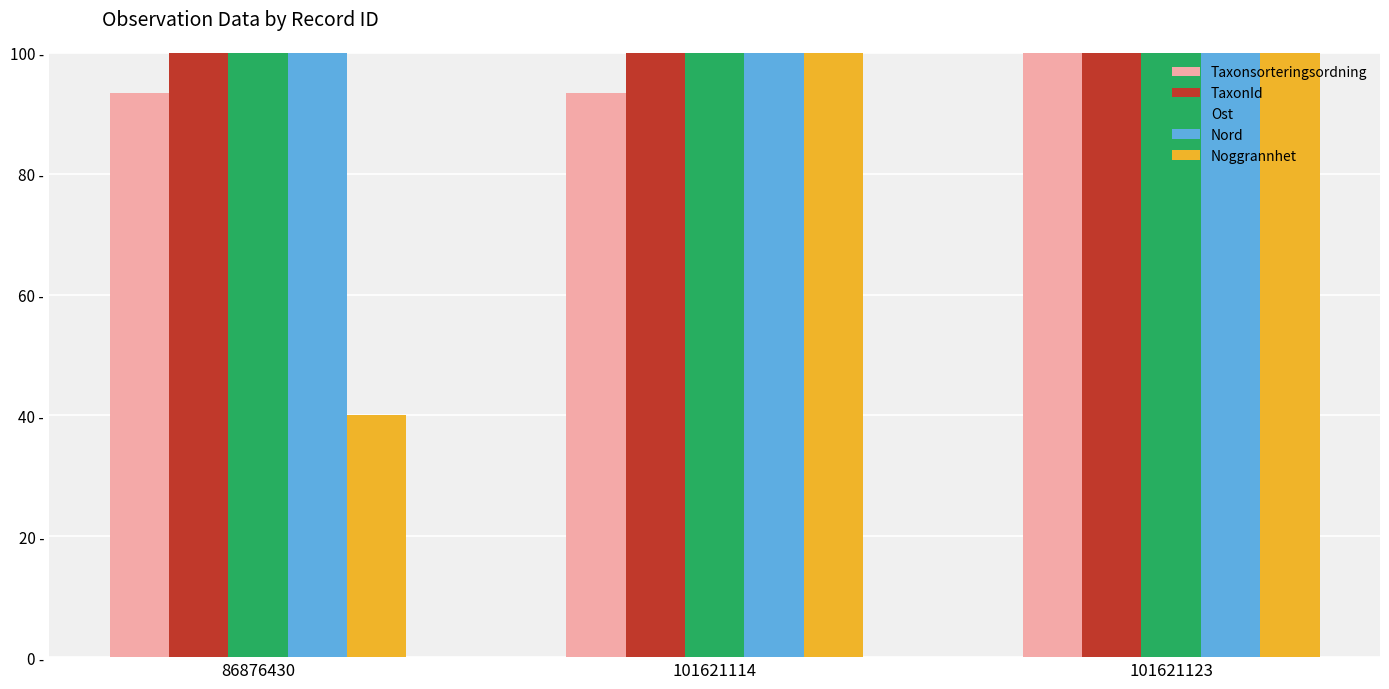

Between 86876430 and 101621114, which series saw the biggest shift?

Noggrannhet